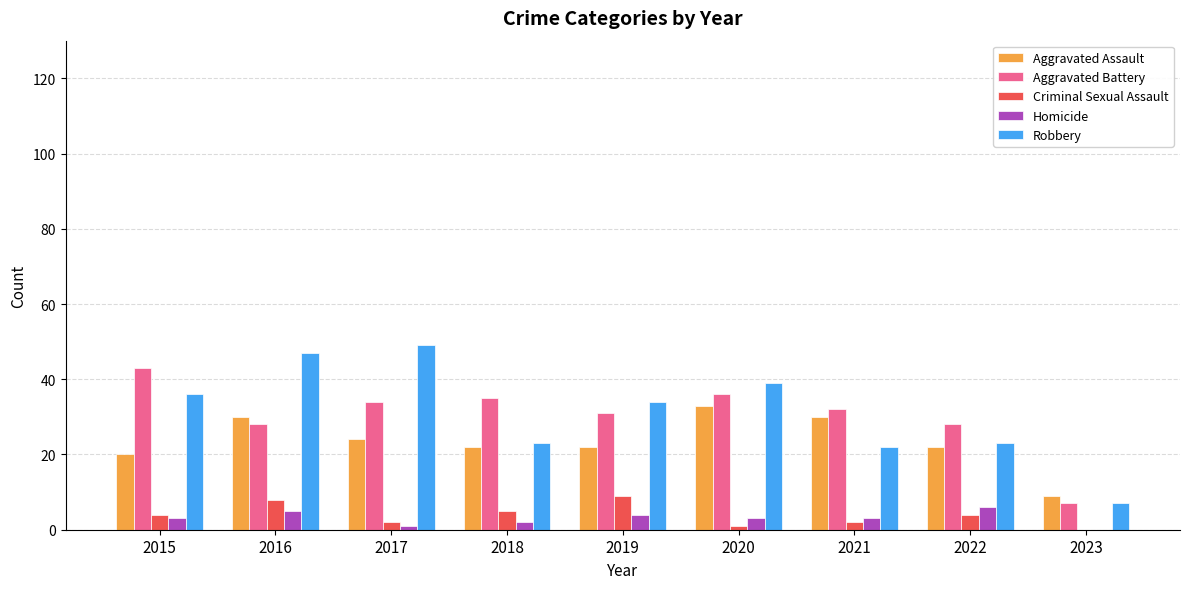

What value does the Homicide series have at 2016?

5